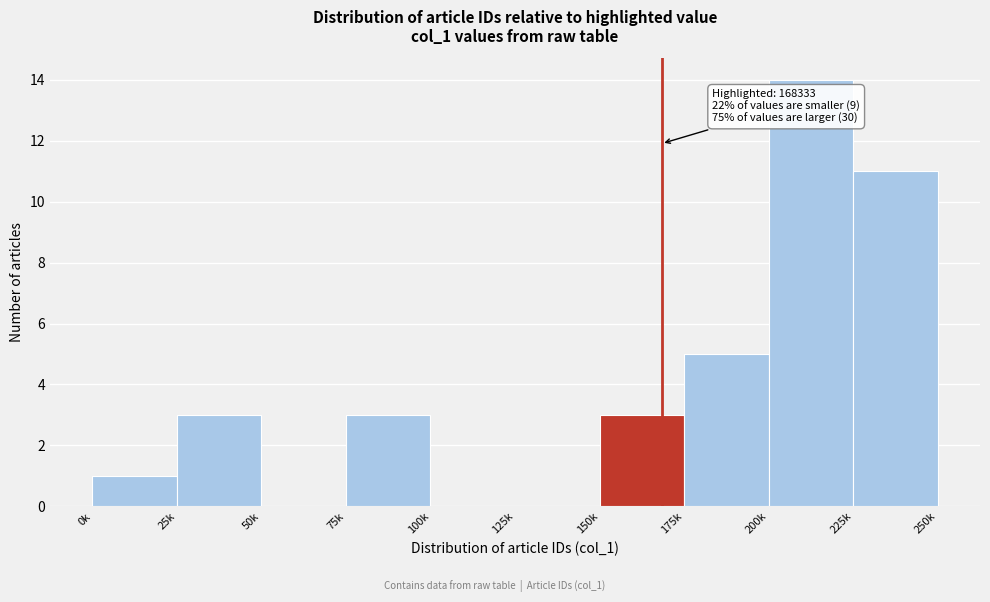

Reading left to right, what are all the values shown in this chart?

0k=1	25k=3	50k=0	75k=3	100k=0	125k=0	150k=3	175k=5	200k=14	225k=11